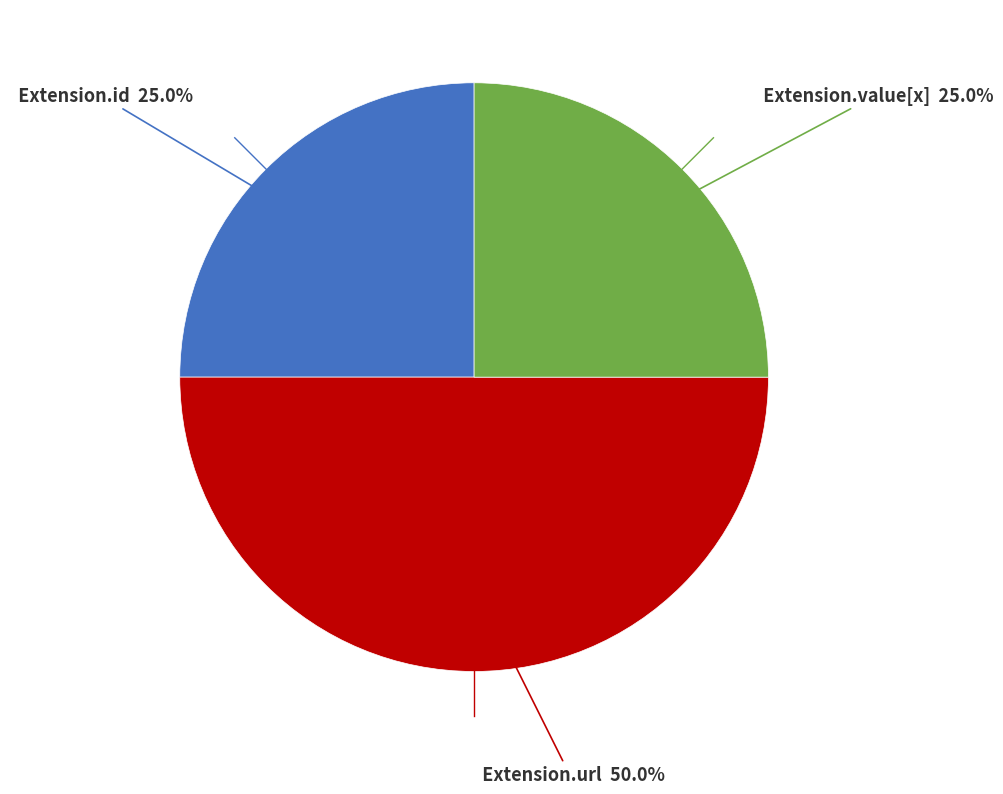

Does Extension.value[x] account for over 50% of the chart?

No